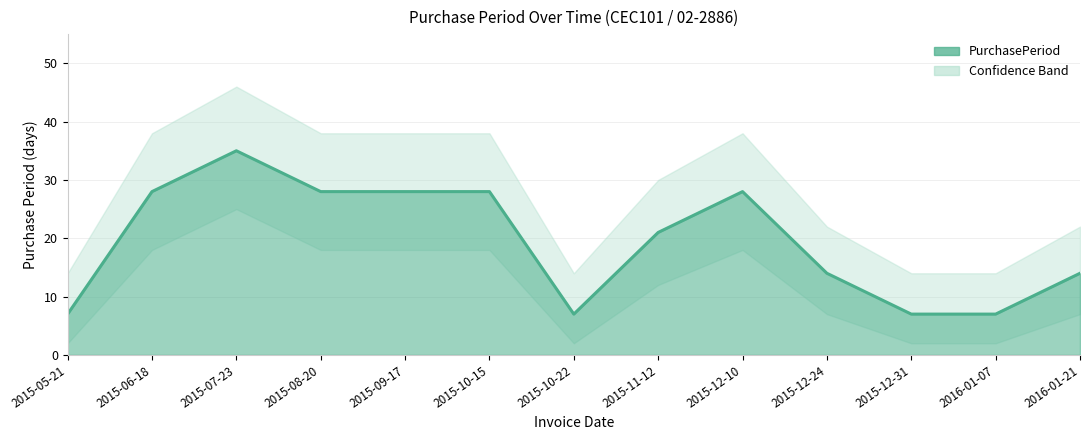

Does the chart have visible grid lines?

Yes